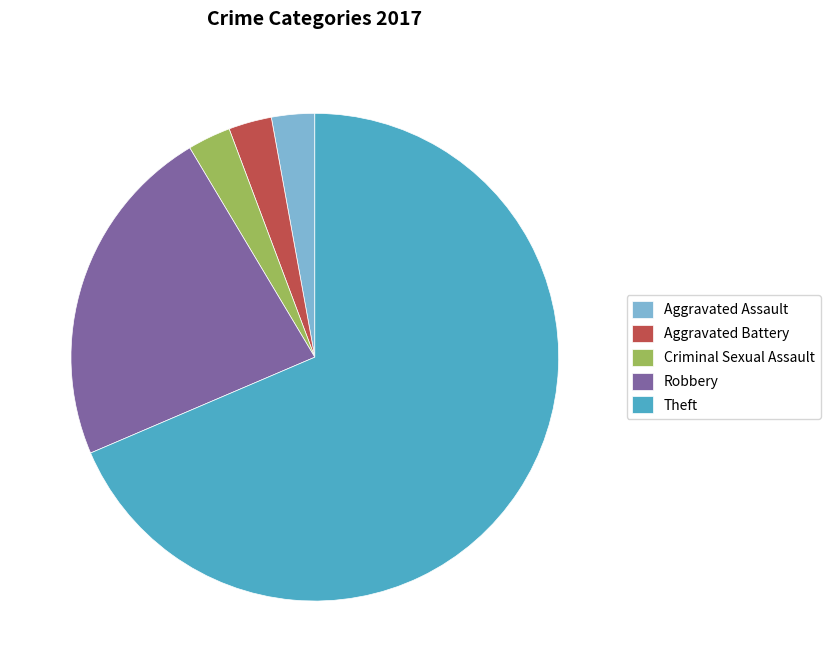

How many slices are in this pie chart?

5